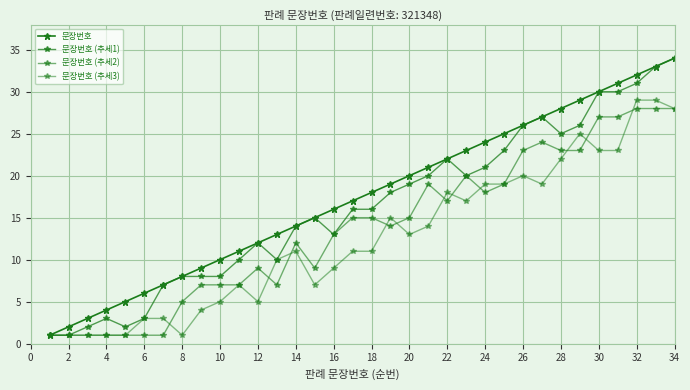

Which series has the widest spread of values?

문장번호